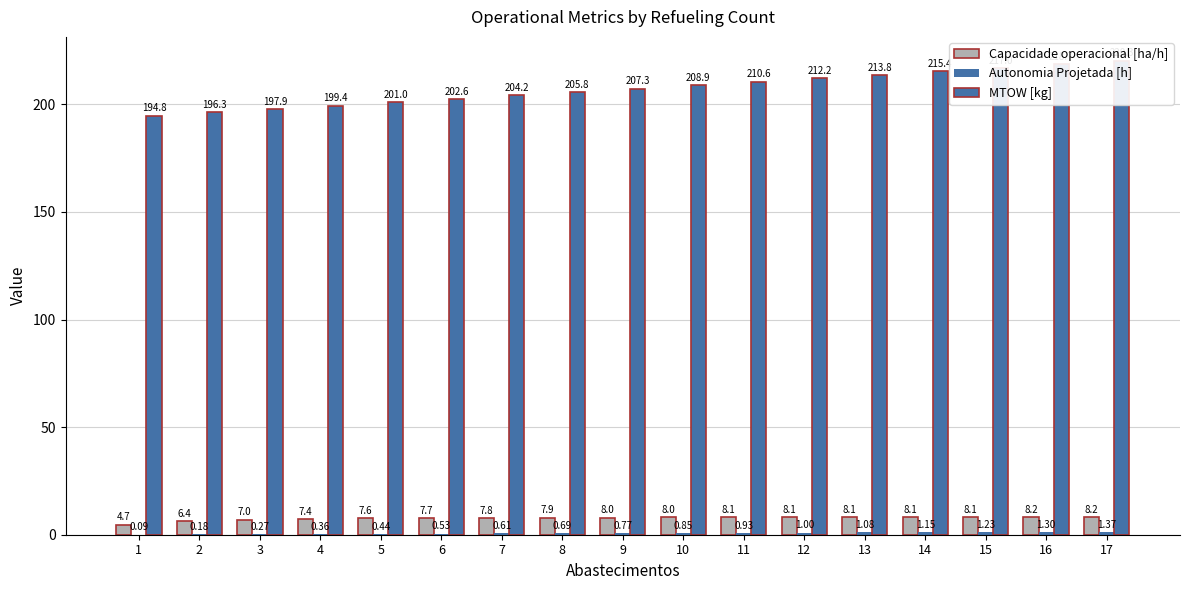

How many groups of bars are there?

17